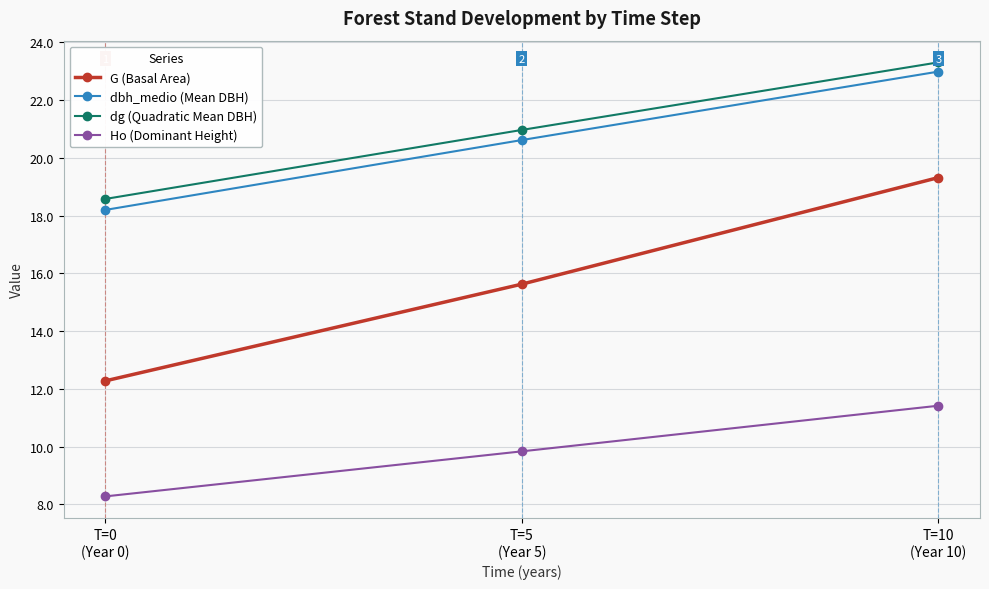

What is the difference between the second highest and minimum values in the dg (Quadratic Mean DBH) series?

2.4